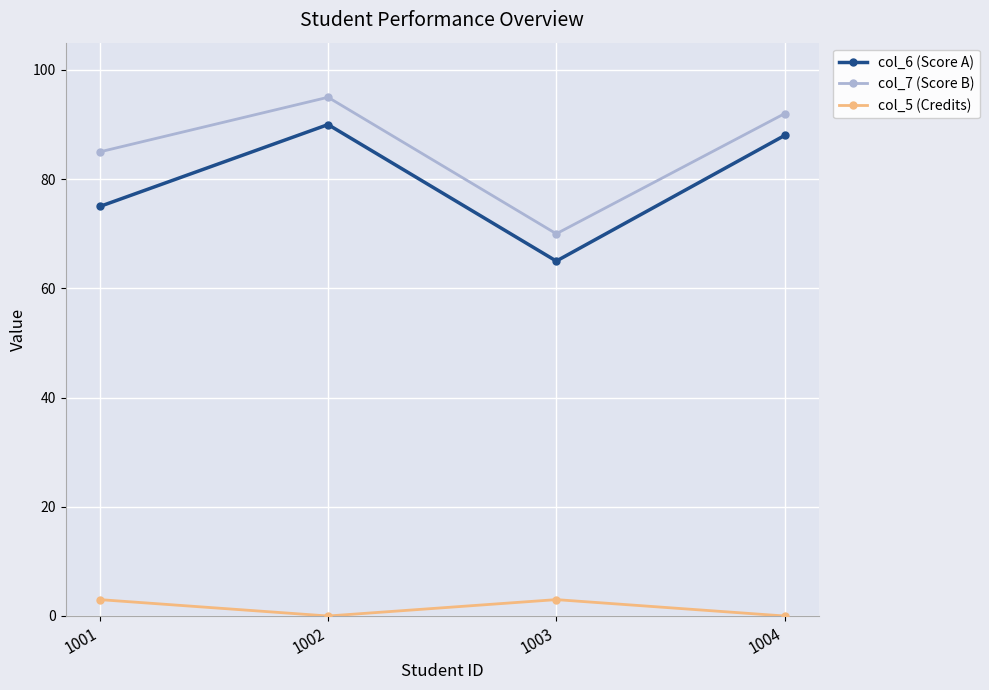

True or false: col_5 (Credits) and col_7 (Score B) intersect in this chart.

False